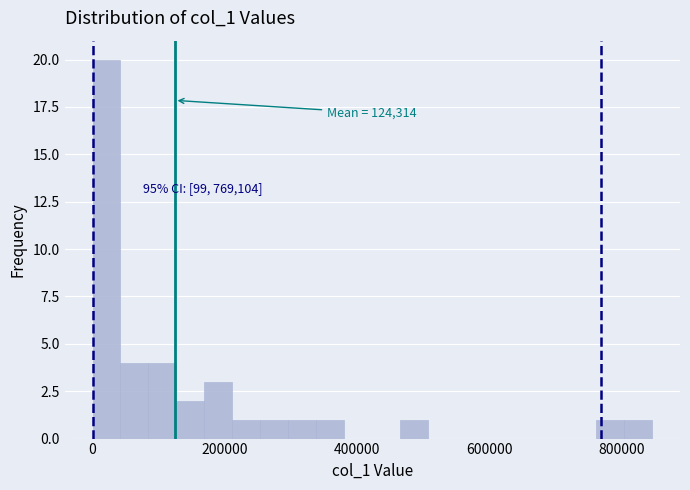

Around what value on the x-axis is the tallest bar? Give the approximate position of its centre, as read against the axis.

20000